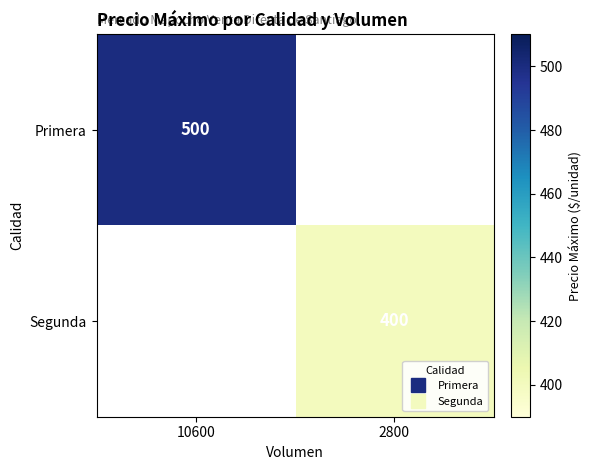

What is the difference between the Segunda values at 2800 and 10600?

400